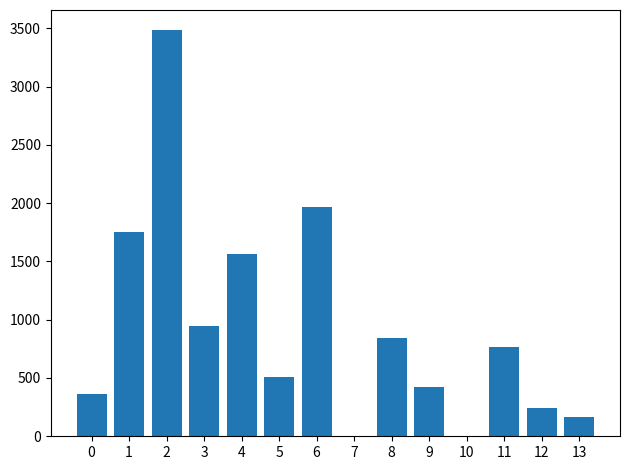

Which has a higher value, 13 or 8?

8